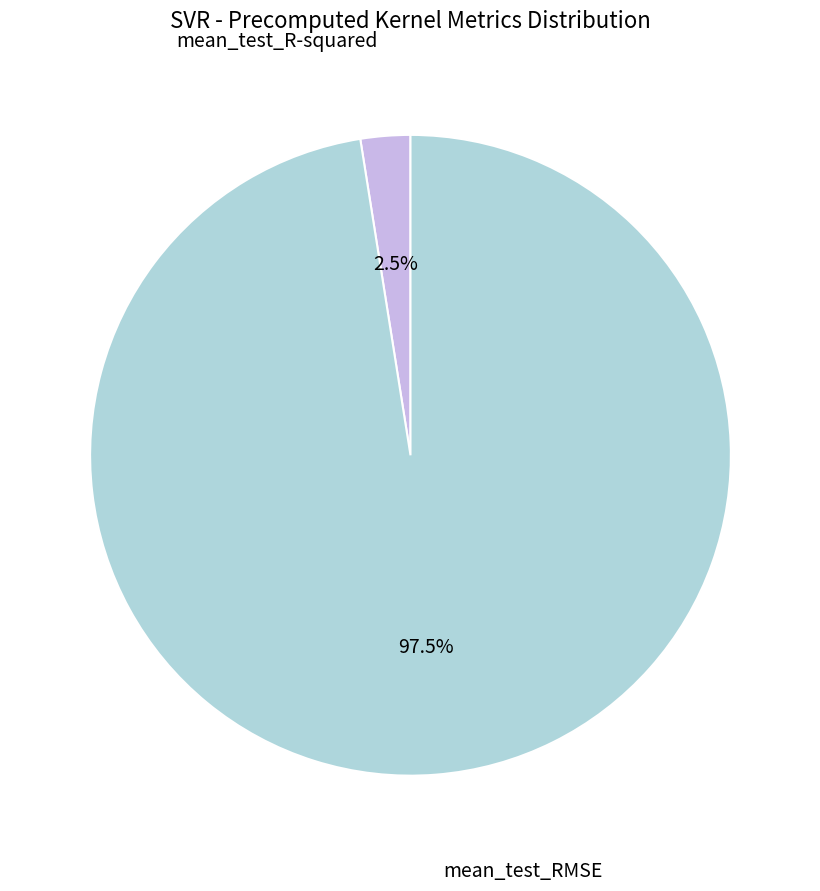

Does mean_test_R-squared represent more than half of the total?

No